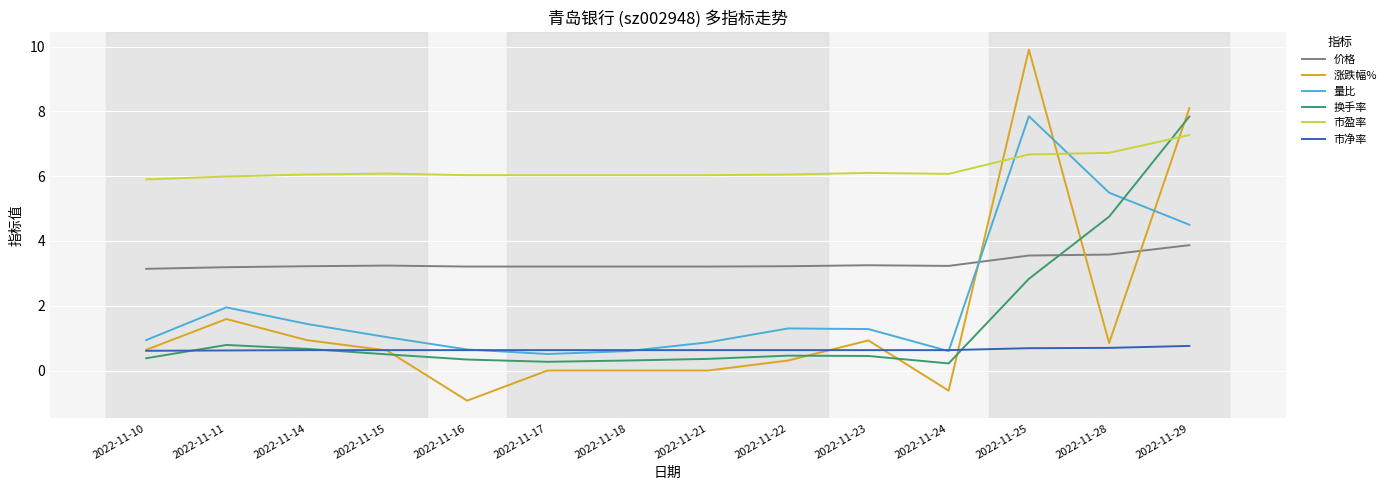

What is the difference between the highest and lowest values at 2022-11-25?

9.2